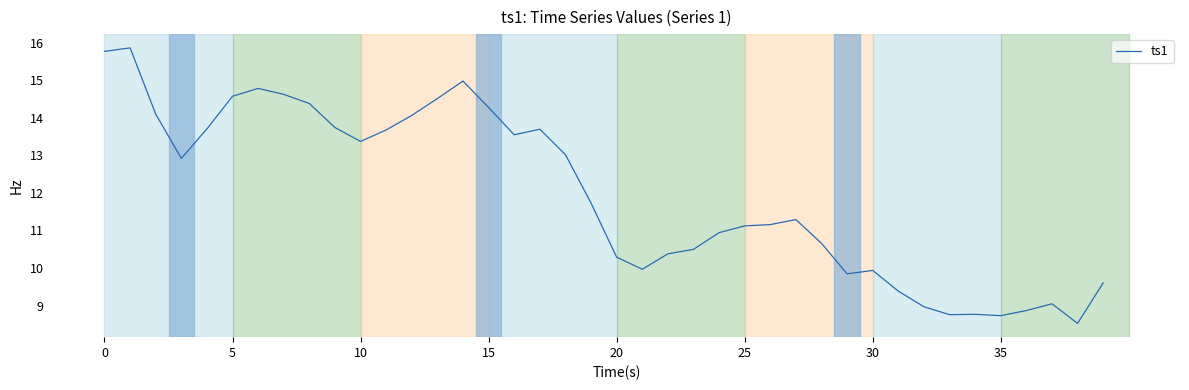

What is the minimum value shown in the chart?

8.5